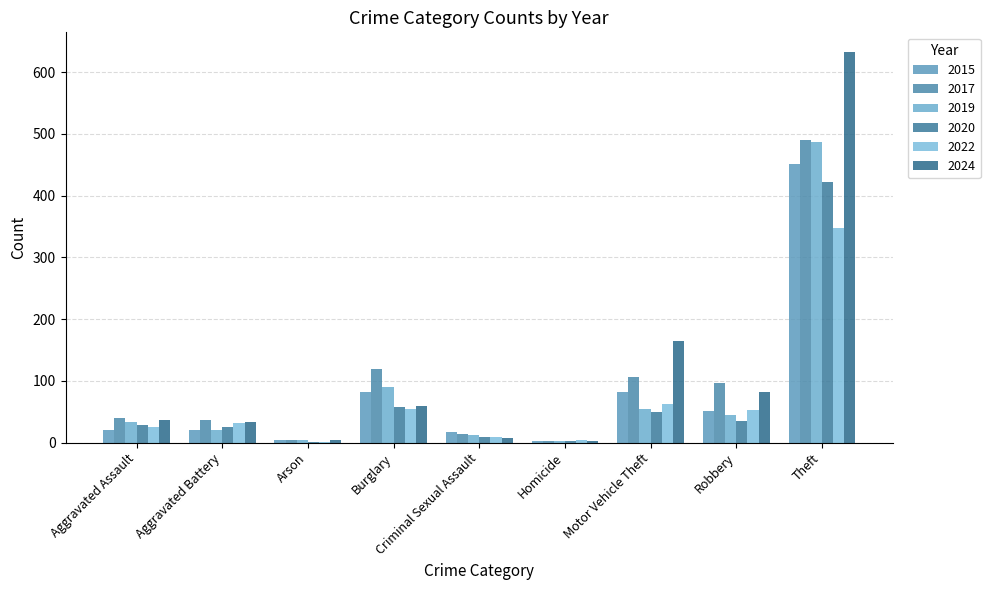

What is the average value of the 2015 series?

82